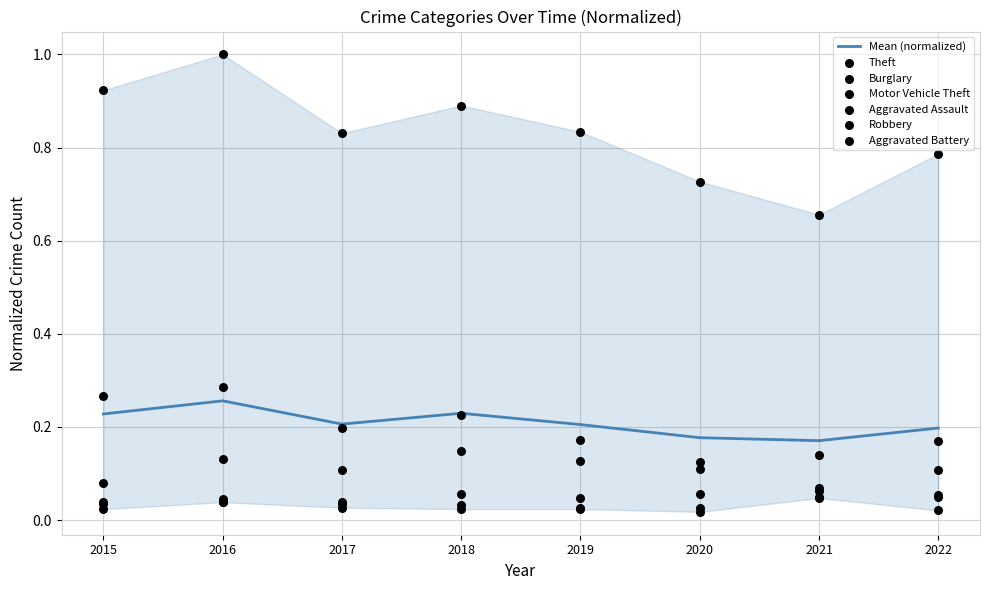

Which series reaches the maximum Y coordinate?

Theft